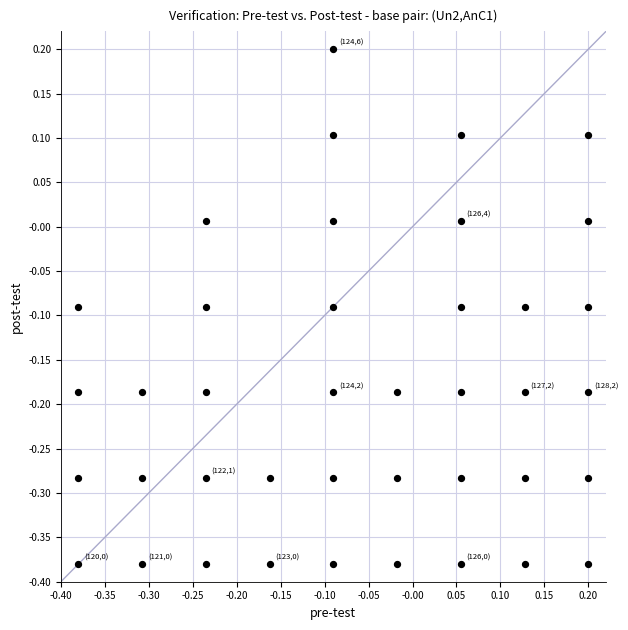

What is the range of Y values (max minus min)?

0.6